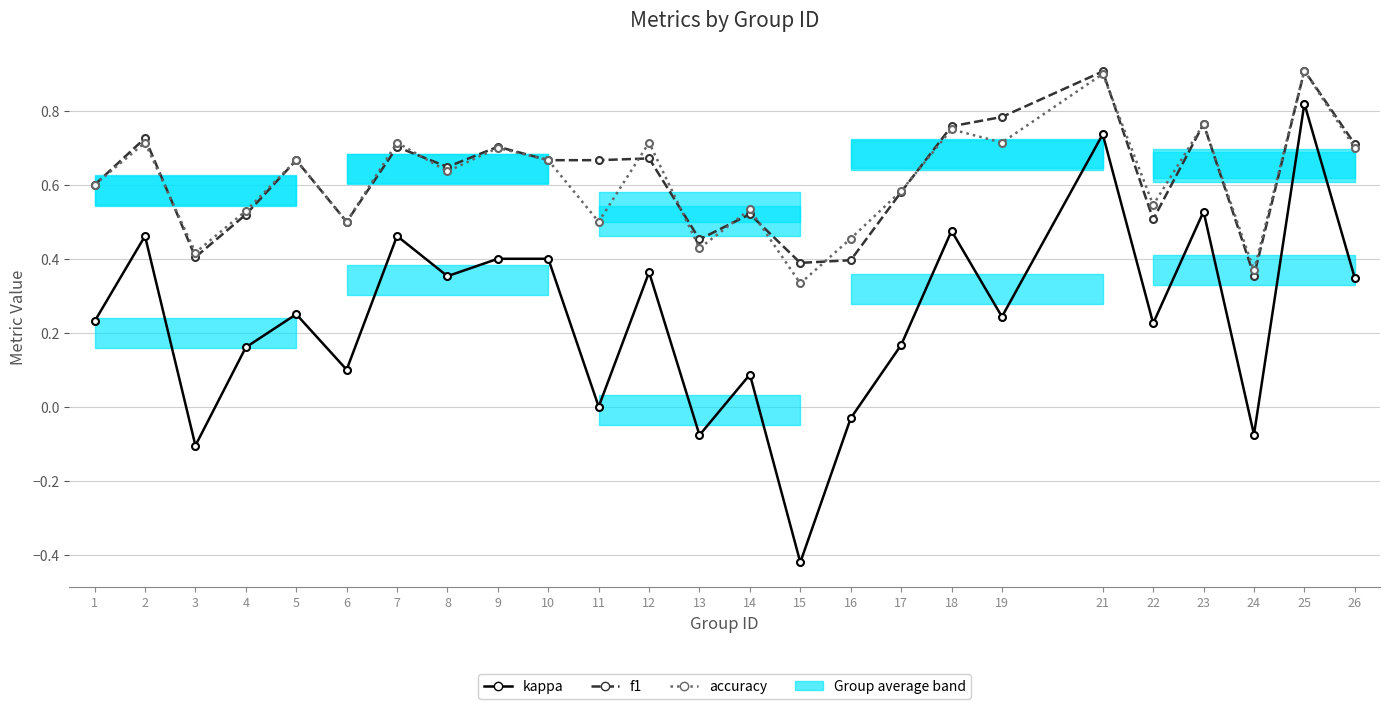

At how many categories does at least one series exceed 0?

25